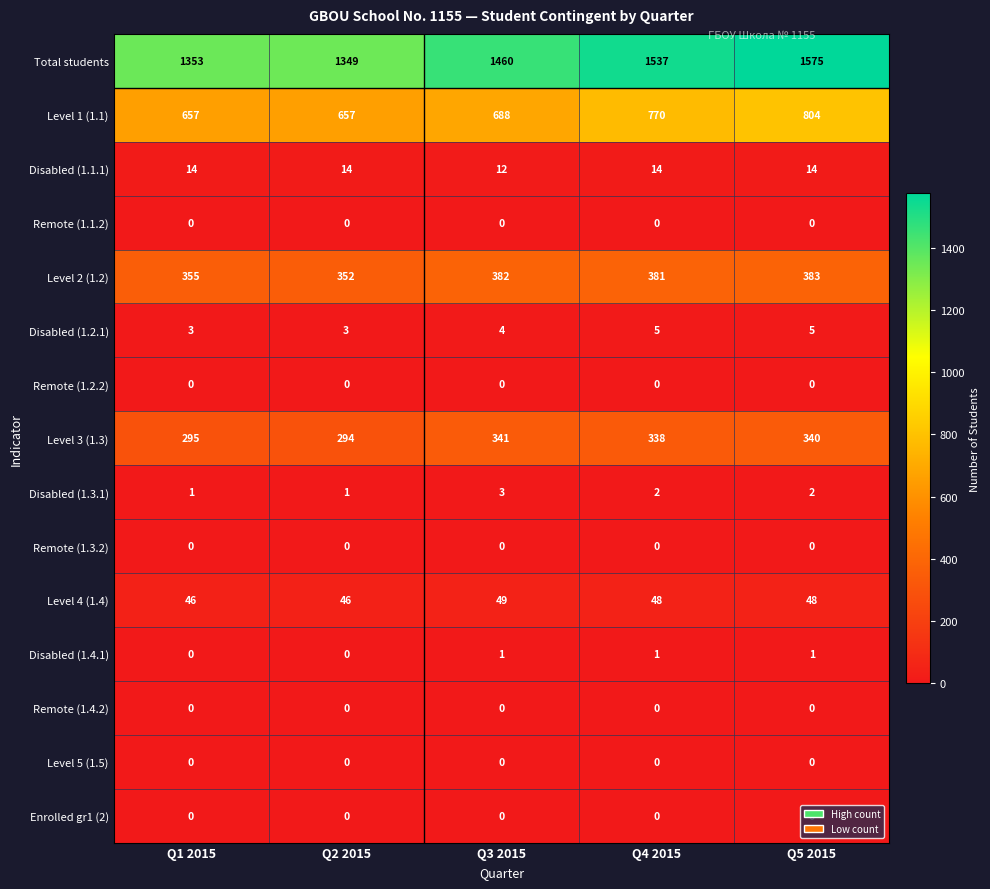

At which label does Level 3 (1.3) first exceed 338?

Q3 2015